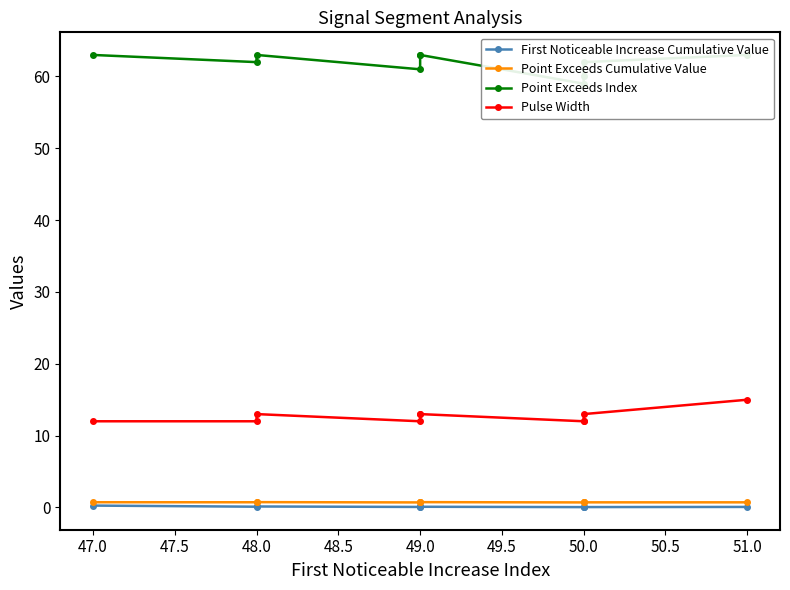

Between 48.0 and 51.0, which series saw the biggest shift?

Pulse Width